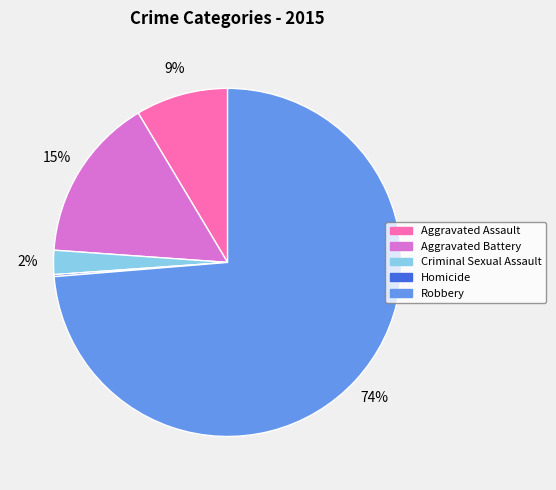

To the nearest percent, what is the average slice percentage?

20%